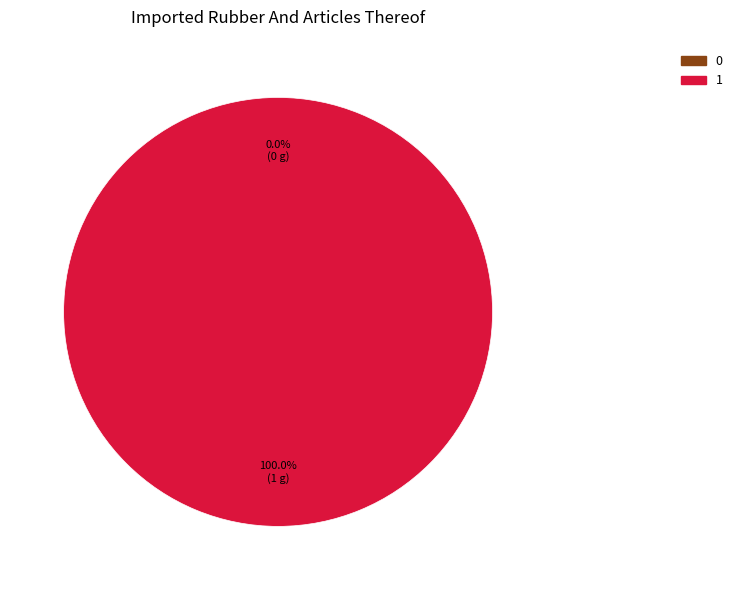

Is 1 the majority of the pie?

Yes